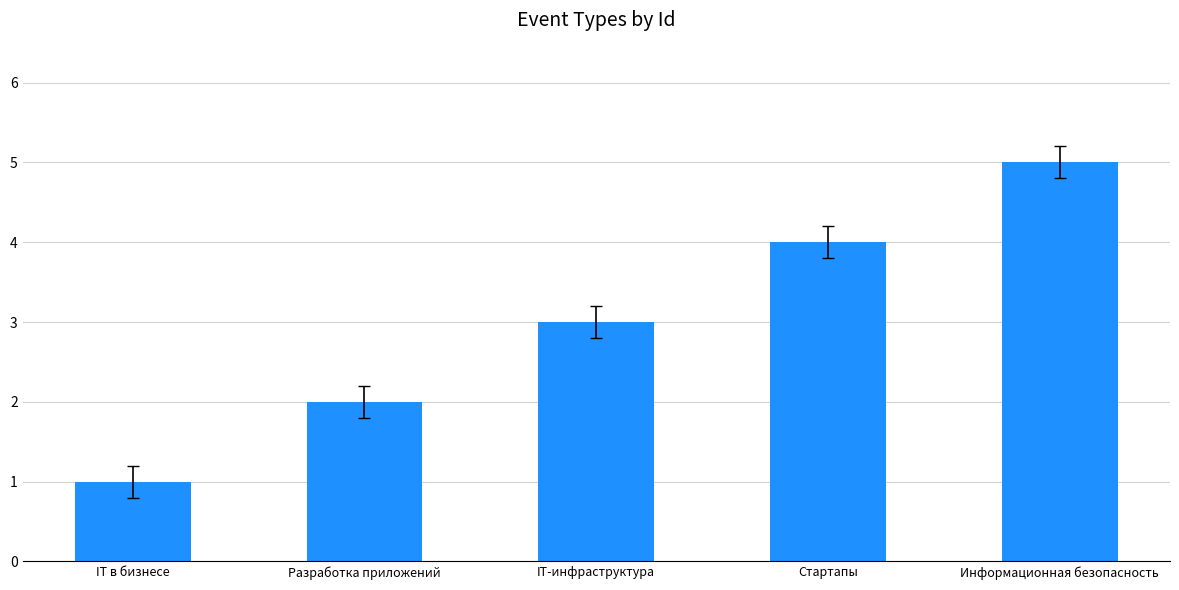

What is the average value?

3